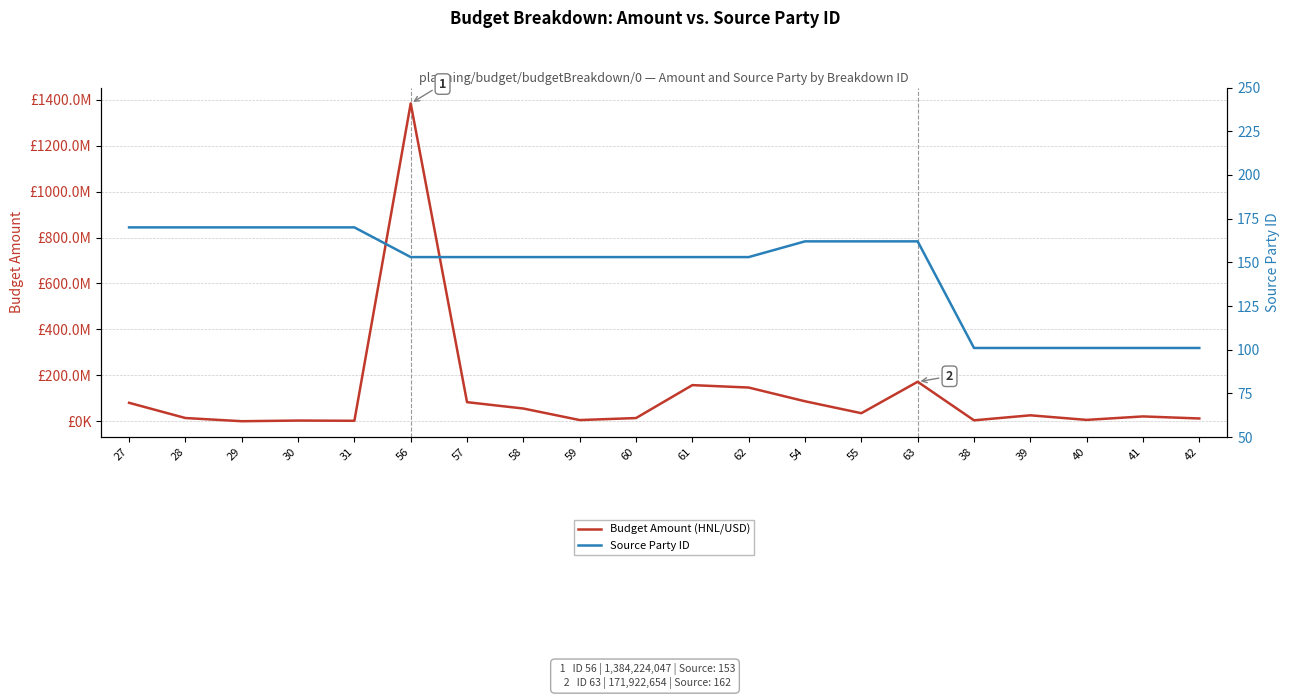

Which category has the highest value in the Source Party ID series?

27